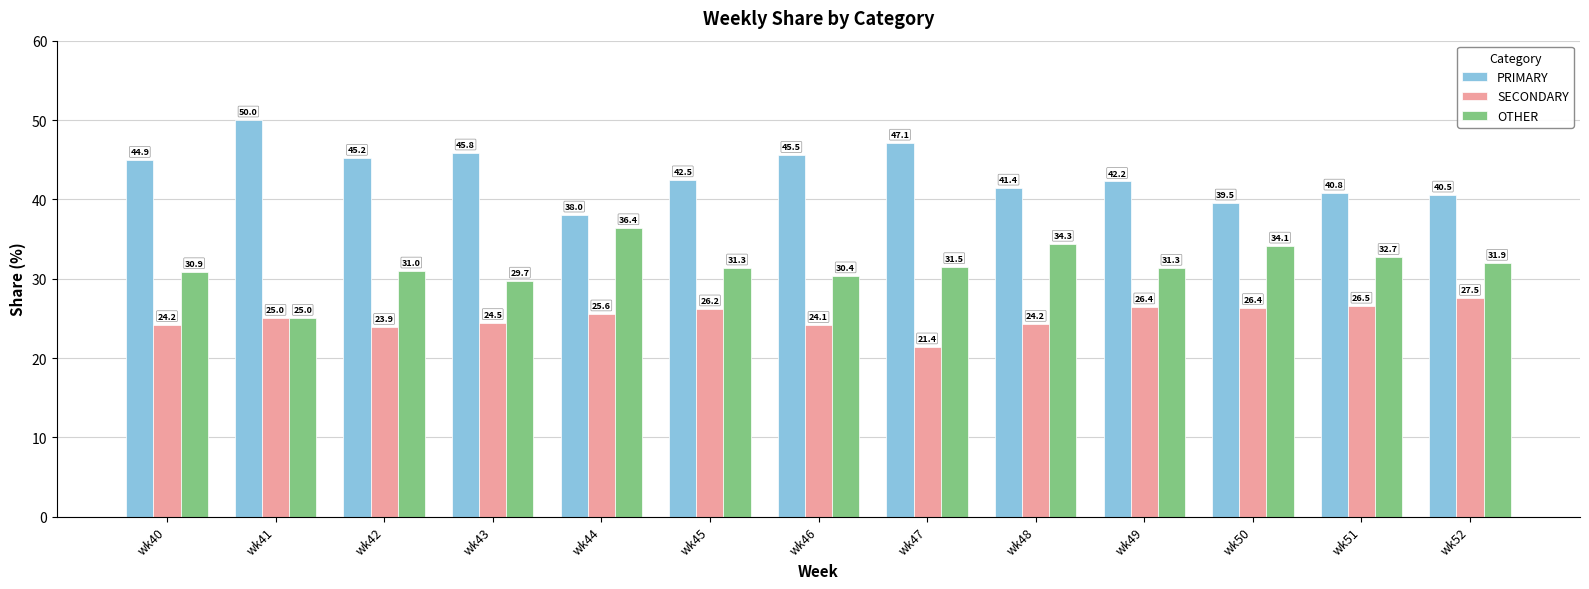

What is the difference between the maximum and second lowest values in the OTHER series?

6.7